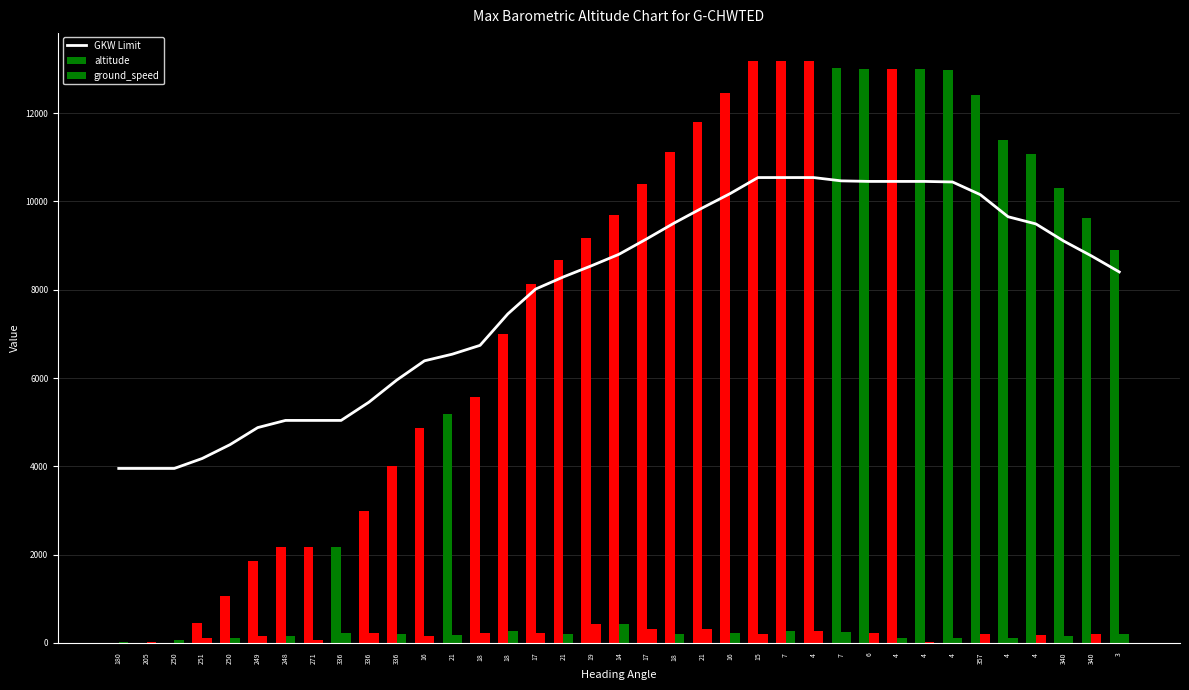

How many groups of bars are there?

37